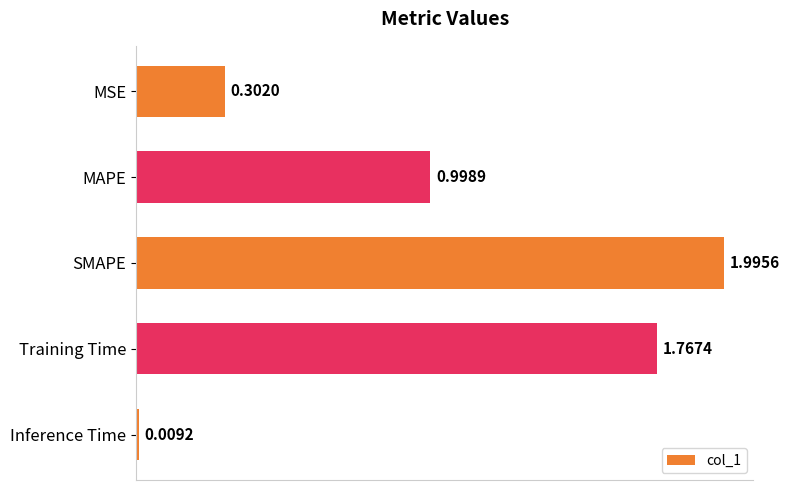

What is the change in value from MSE to Inference Time?

-0.3